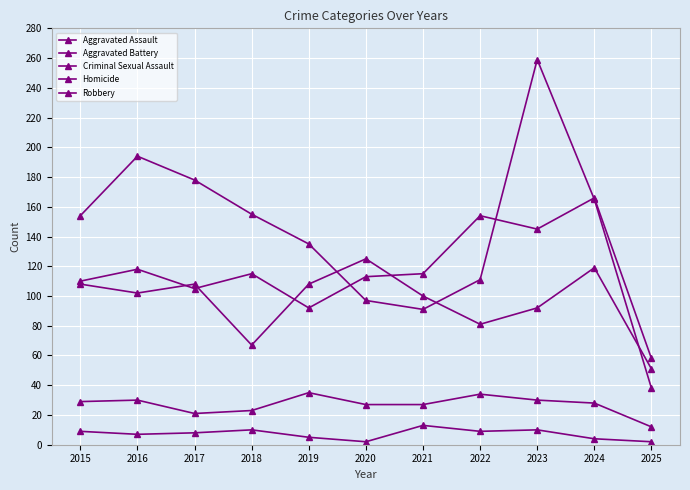

True or false: Criminal Sexual Assault and Homicide intersect in this chart.

False